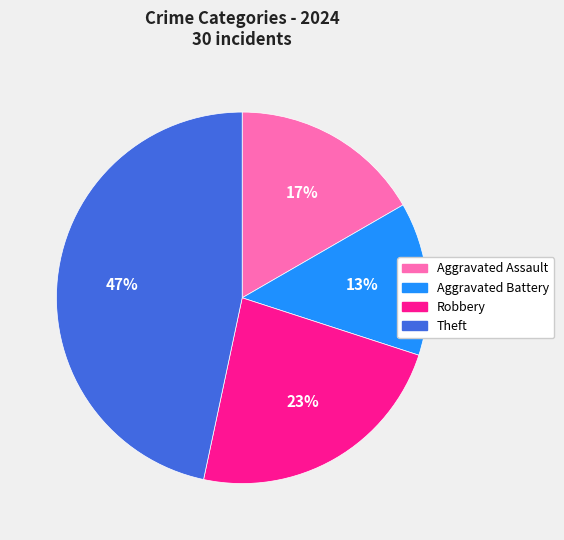

Combined, do Theft and Robbery account for over 50%?

Yes